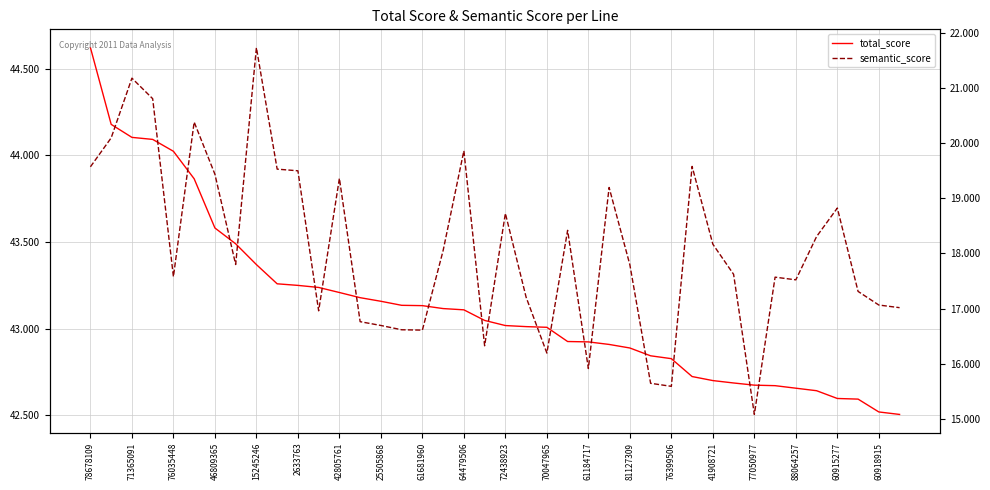

Between 71365091 and 72438923, which series saw the biggest shift?

total_score